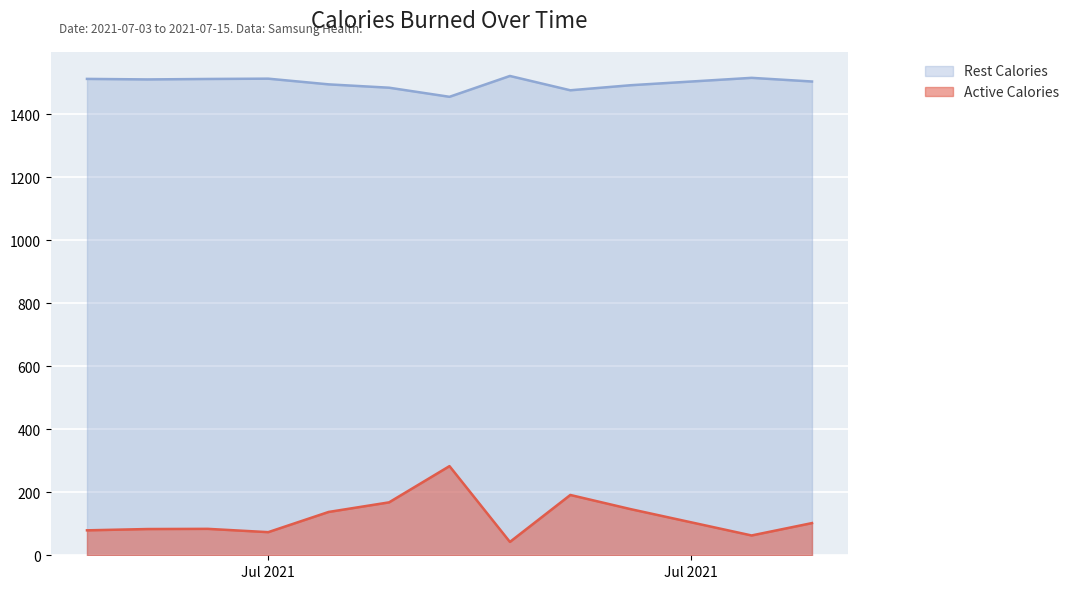

What is the maximum value for Active Calories?

283.2